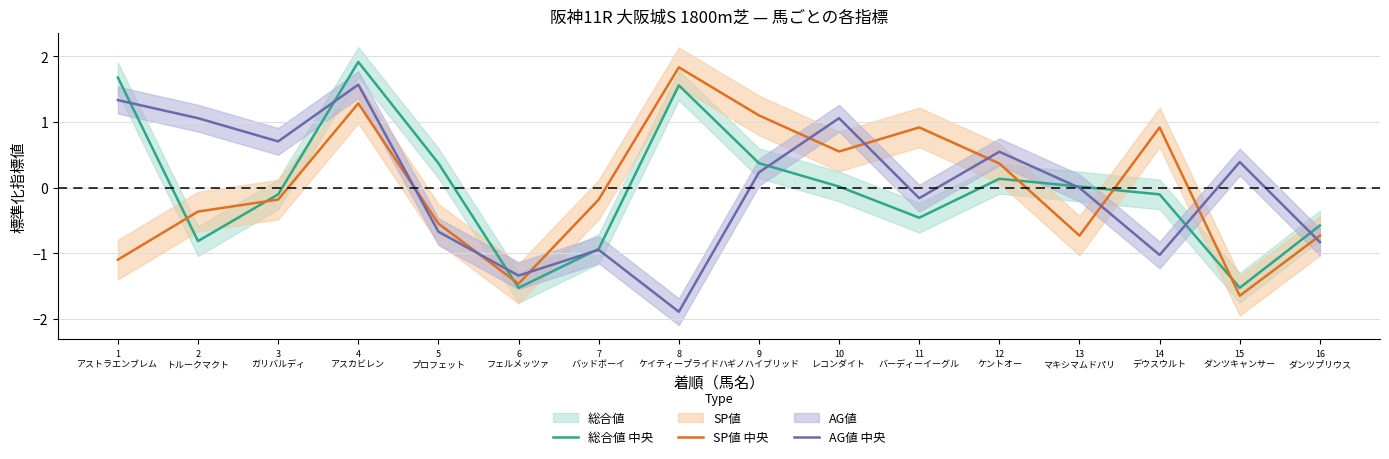

Rank the categories by 総合値 中央 value from highest to lowest.

4
アスカビレン, 1
アストラエンブレム, 8
ケイティープライド, 5
プロフェット, 9
ハギノハイブリッド, 12
ケントオー, 10
レコンダイト, 13
マキシマムドパリ, 3
ガリバルディ, 14
デウスウルト, 11
バーディーイーグル, 16
ダンツプリウス, 2
トルークマクト, 7
バッドボーイ, 6
フェルメッツァ, 15
ダンツキャンサー